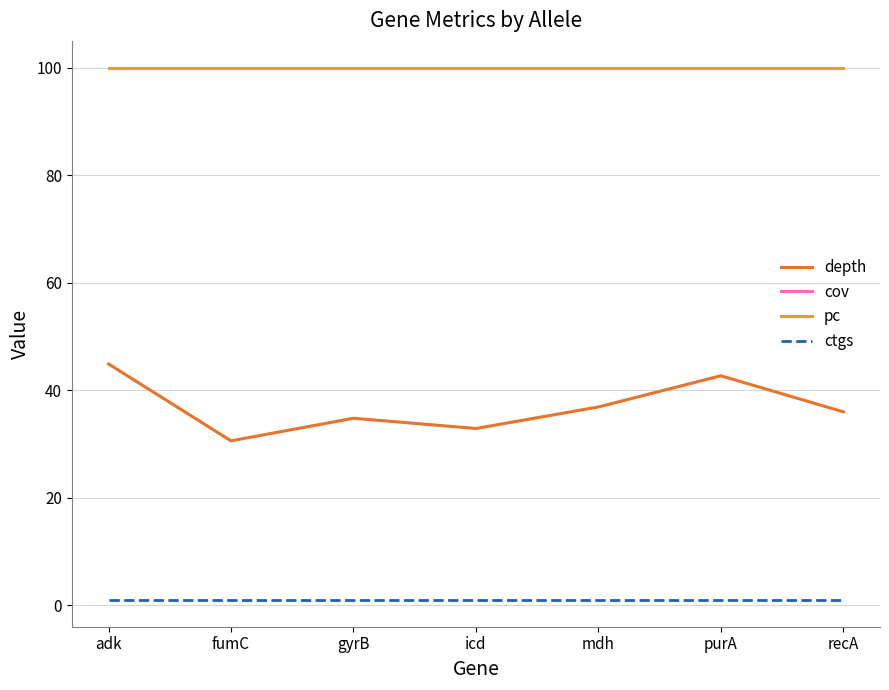

How many lines are shown in the chart?

4